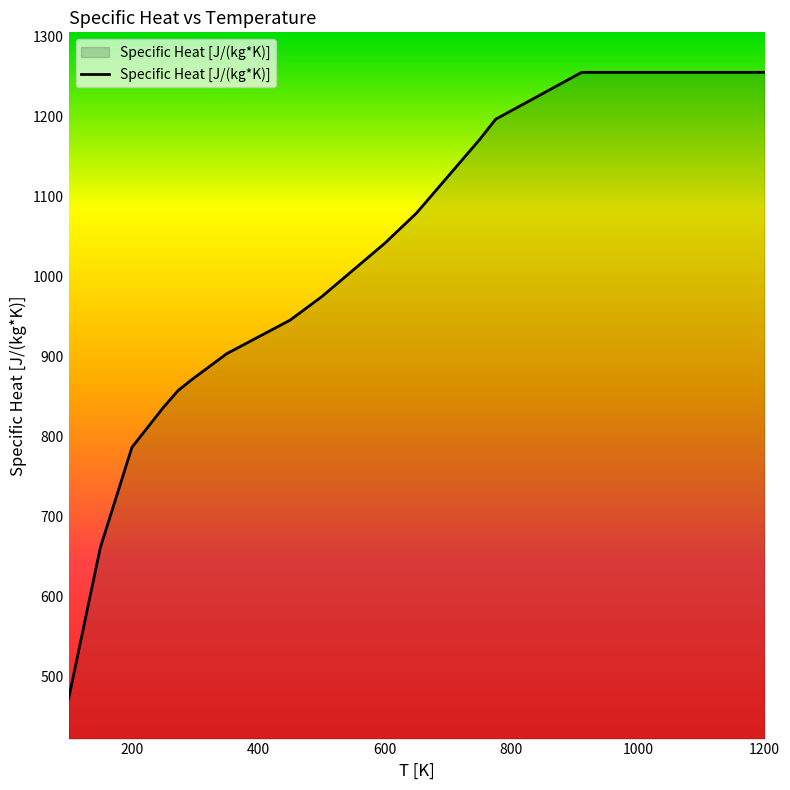

Reading right to left, list all the values displayed in this chart.

1255.2	1255.2	1255.2	1255.2	1196.6	1171.5	1125.5	1079.5	1041.8	1008.3	974.9	945.6	924.7	903.7	874.5	870.3	857.7	836.8	786.6	661.1	472.8